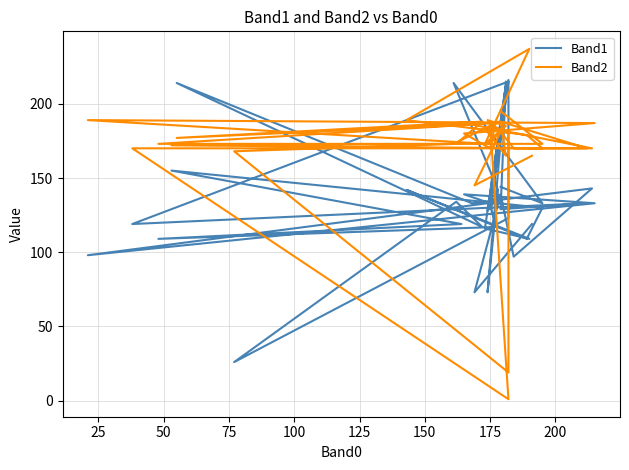

Is the value of Band1 at 11 greater than the value of Band2 at 0?

Yes